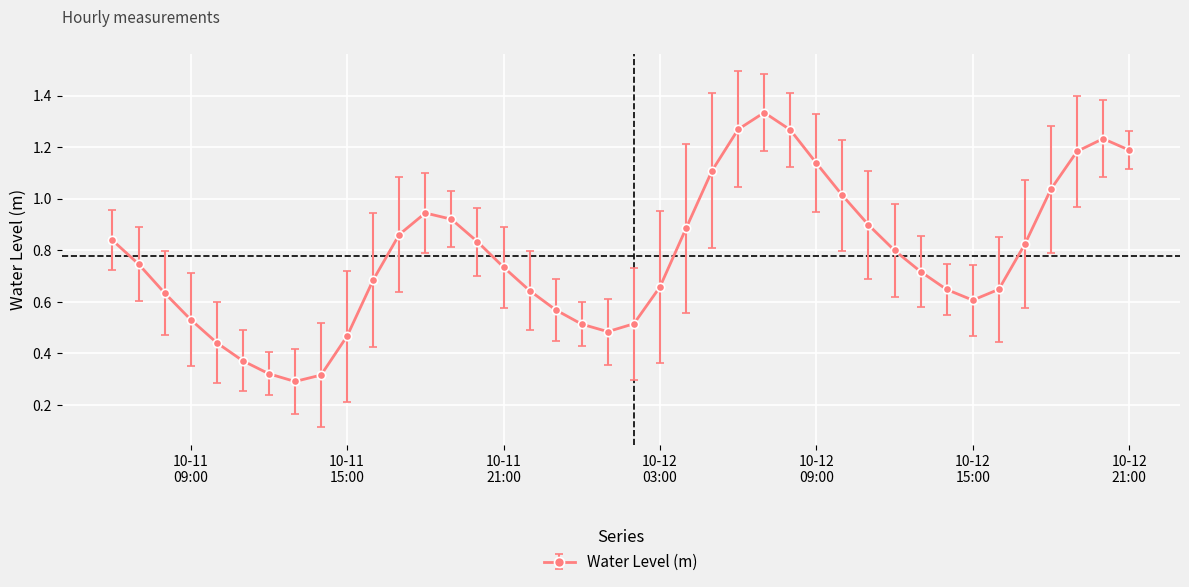

True or false: there are more than 2 points higher than both neighbors.

True